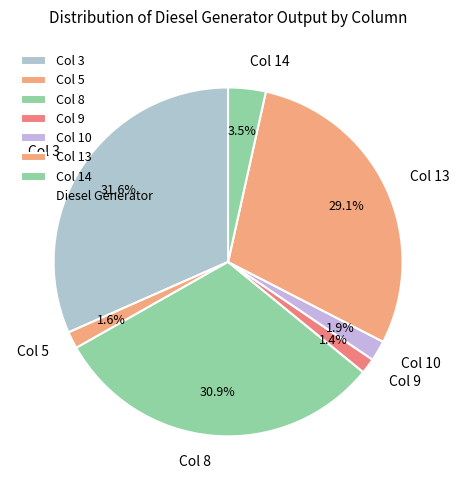

Is there any slice that represents more than half of the pie?

No